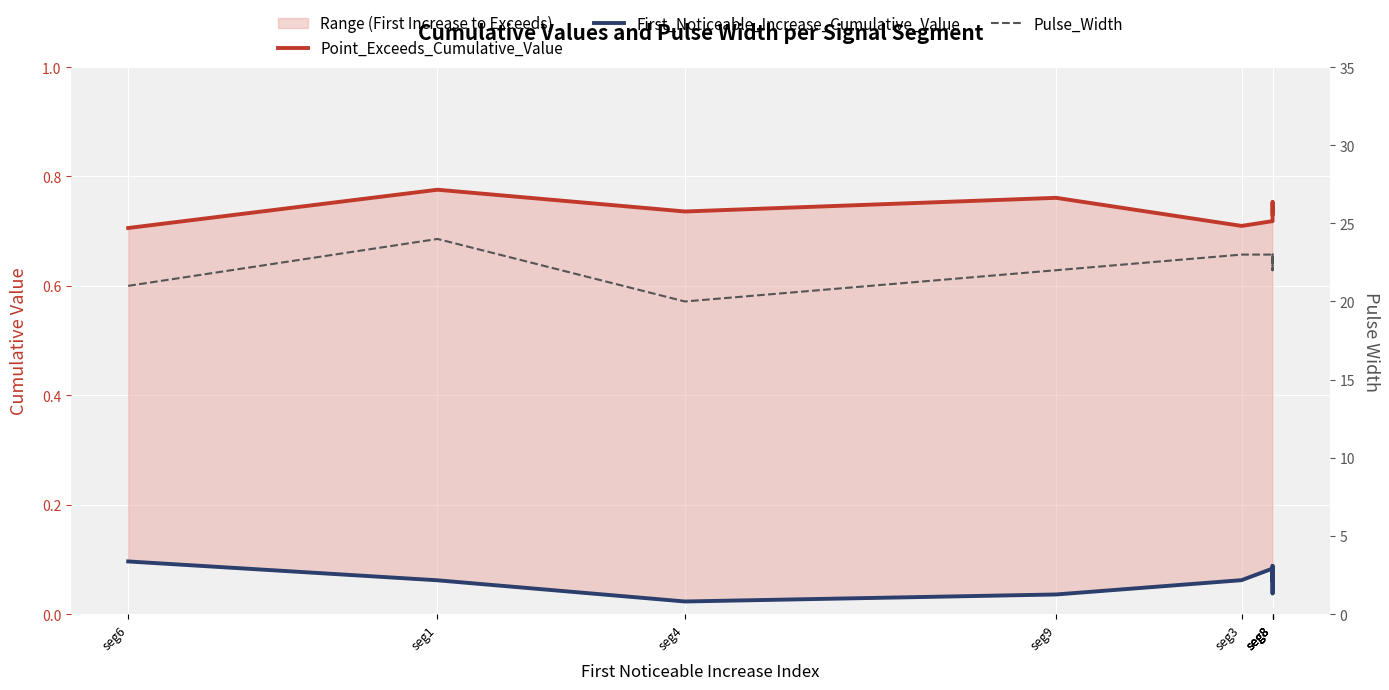

True or false: First_Noticeable_Increase_Cumulative_Value has a value of 0.1 at seg6.

True